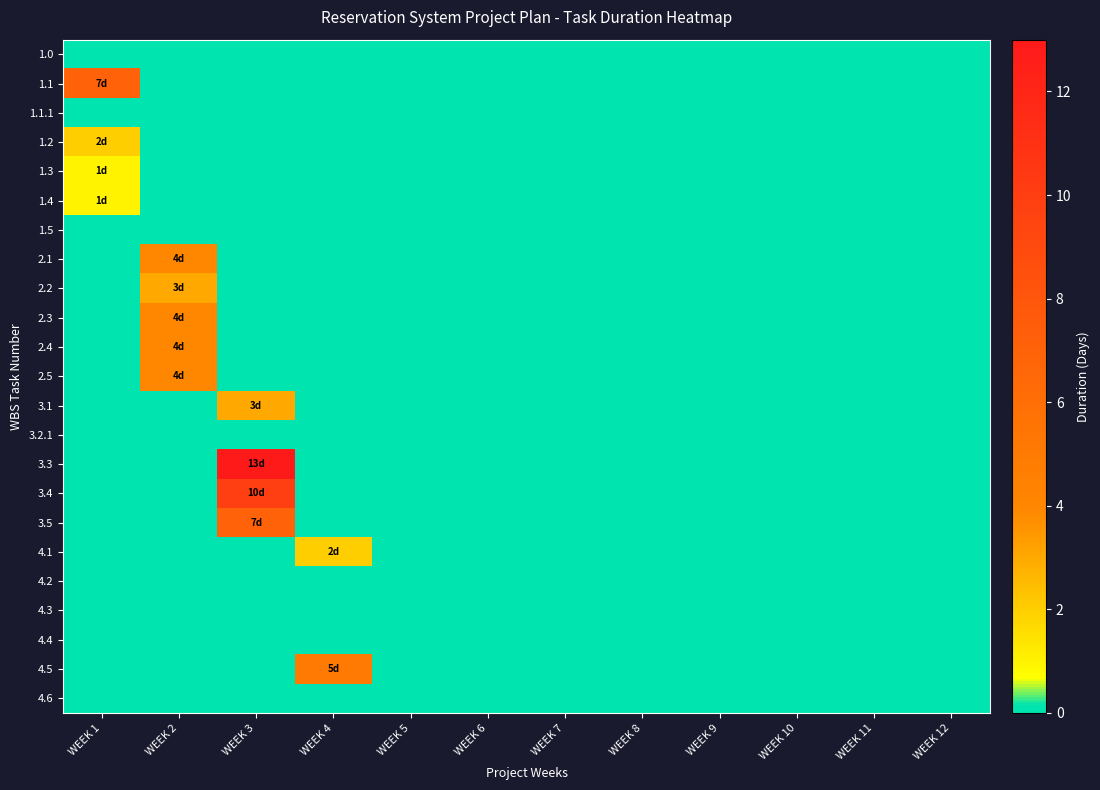

Which label corresponds to the largest value in the chart?

WEEK 3